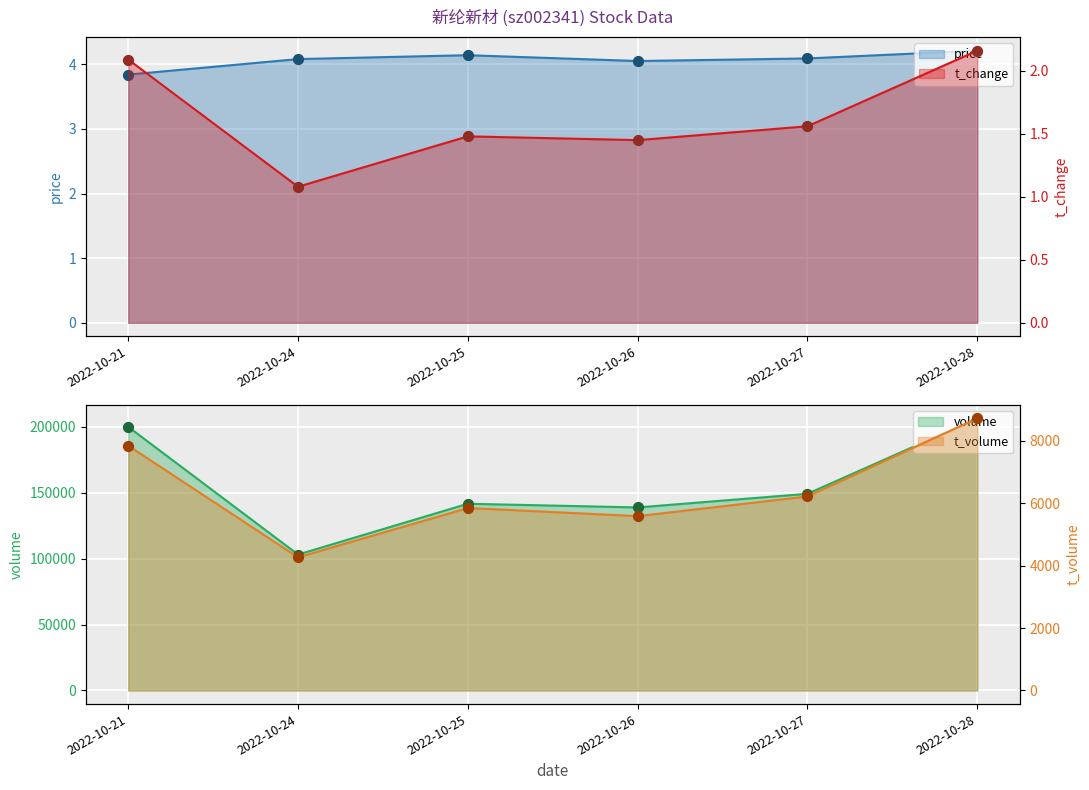

Which series contains the lowest Y value?

t_change